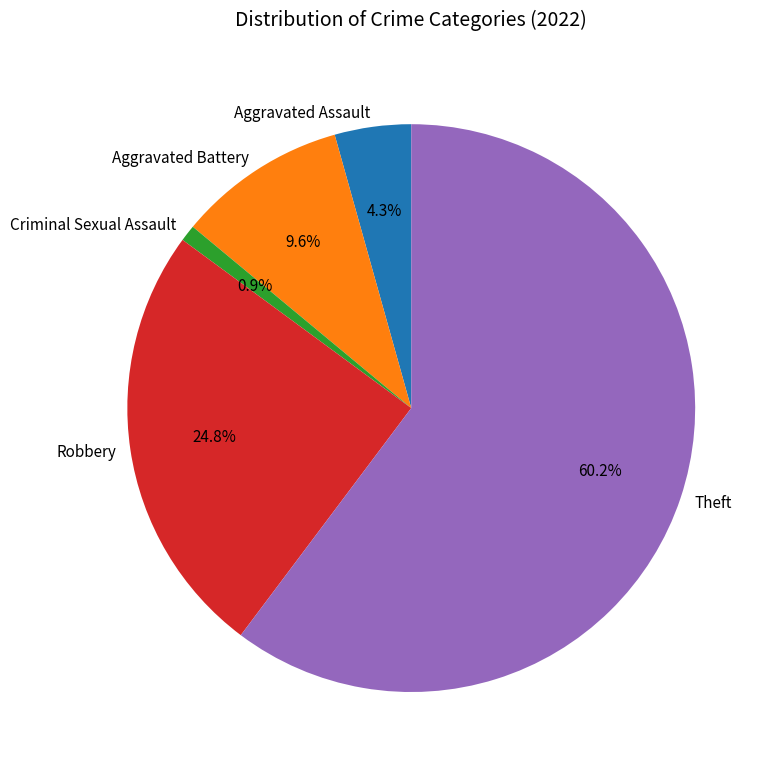

To the nearest percent, what percentage of the pie is Aggravated Battery?

10%